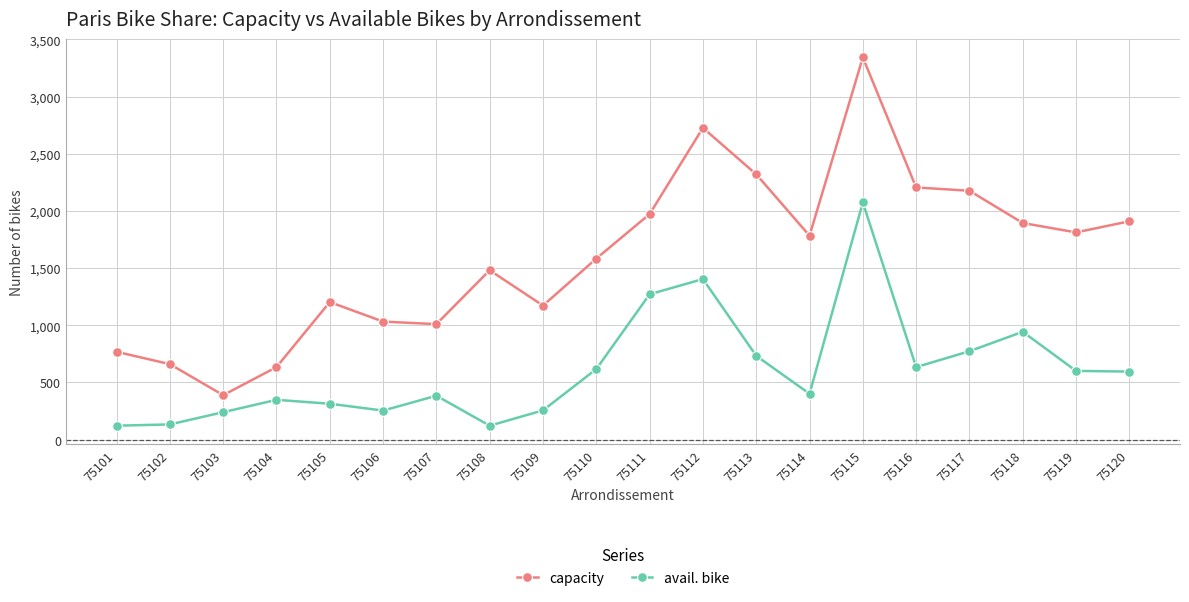

True or false: avail. bike has more than 1 points higher than both neighbors.

True